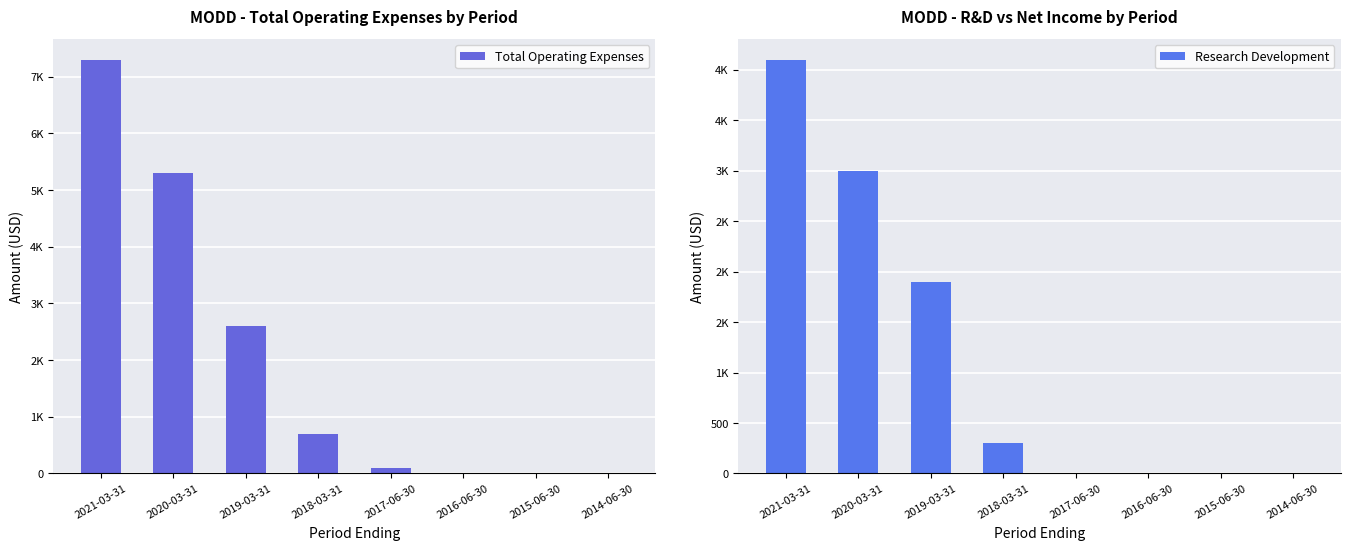

At which label is Research Development closest to 2050?

2019-03-31